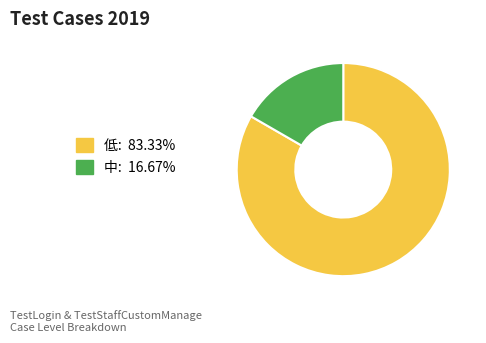

Rank the categories by value from highest to lowest.

低, 中